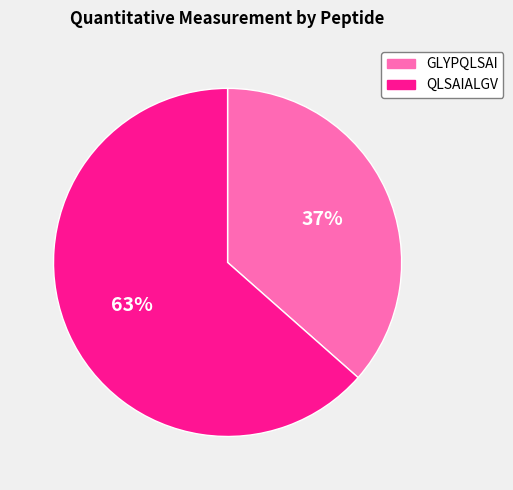

To the nearest percent, what is the combined percentage of GLYPQLSAI and QLSAIALGV?

100%